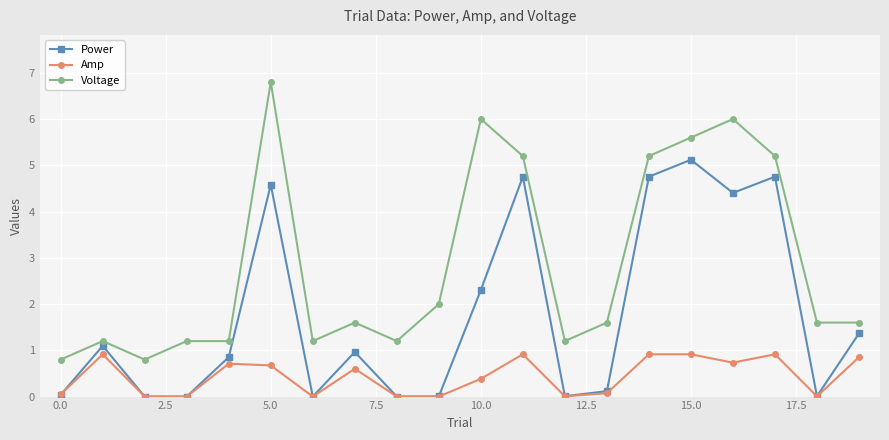

What is the value of the Power point at the 6th from the left?

4.6